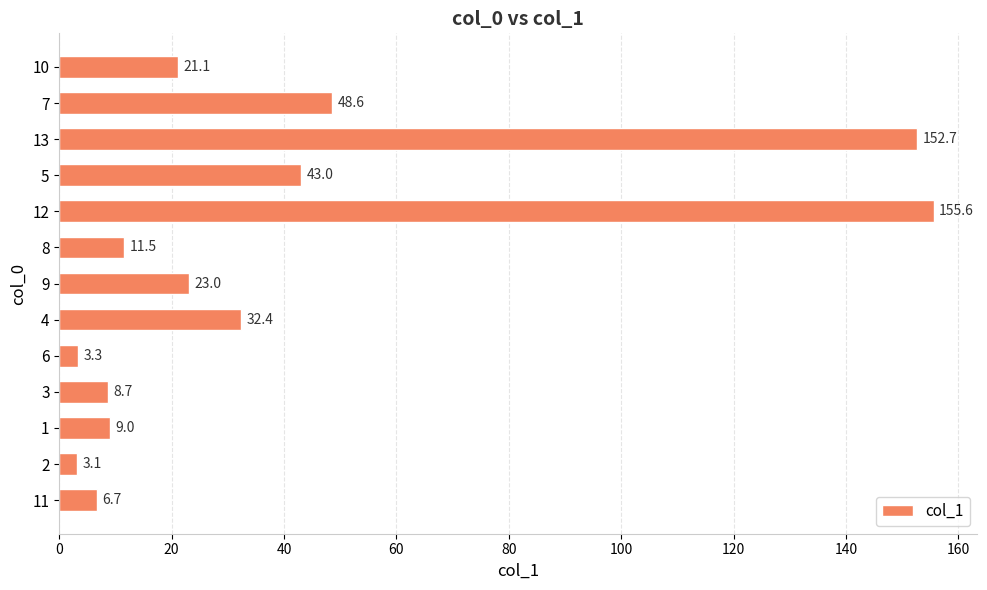

Which has a higher value, 5 or 9?

5